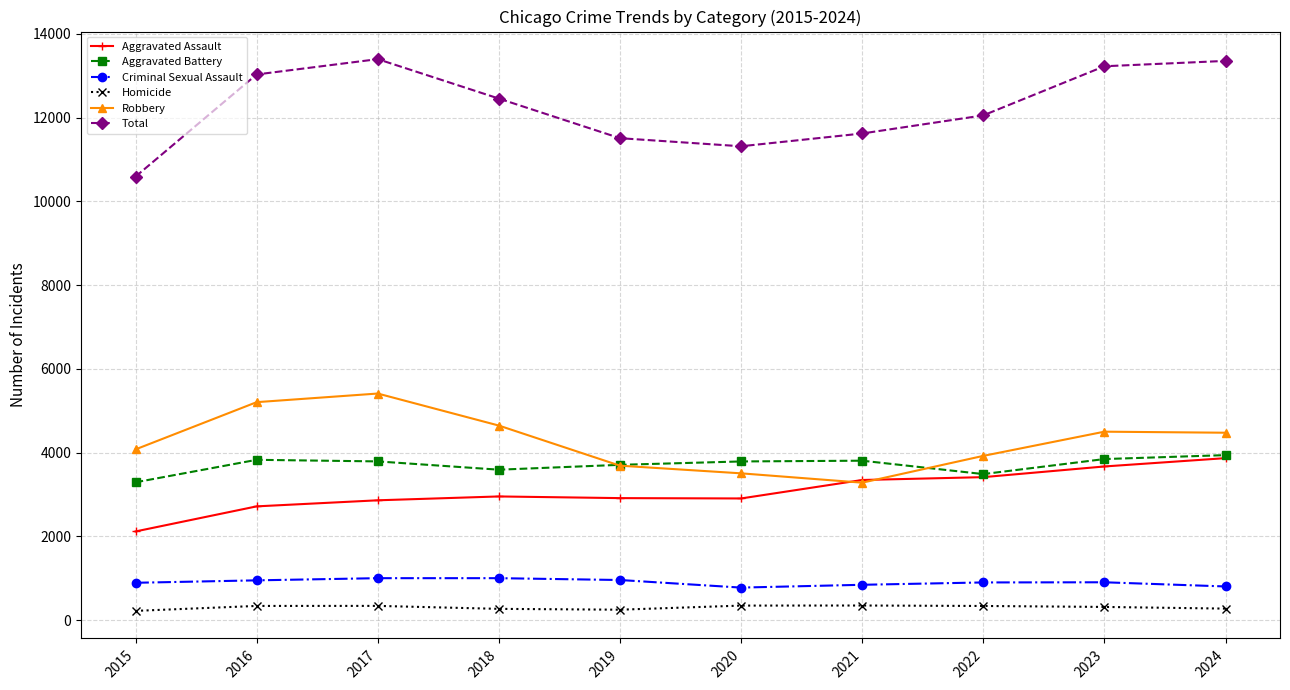

What is the value of the Homicide point at the 4th from the left?

267